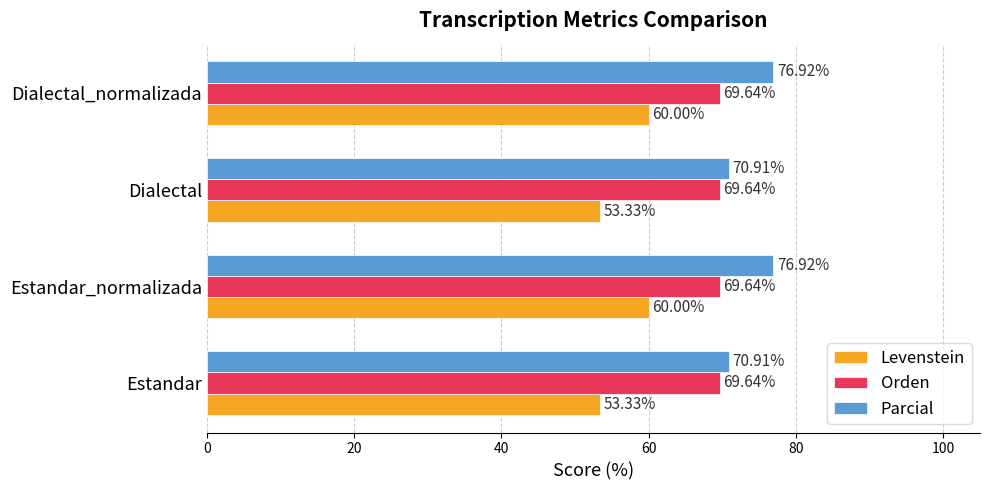

Rank the series at Dialectal_normalizada from highest to lowest value.

Parcial, Orden, Levenstein